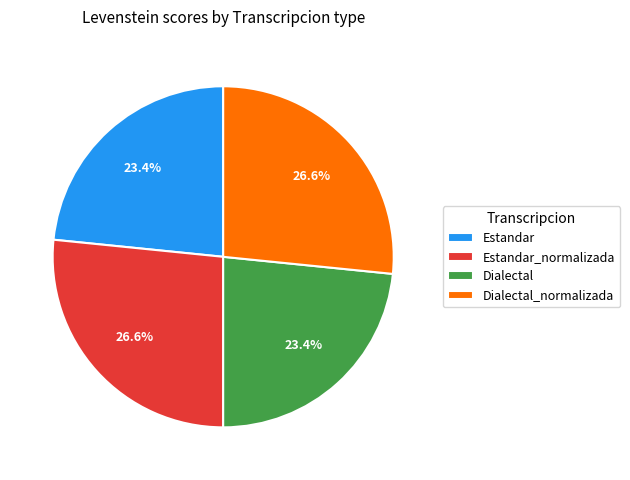

True or false: Estandar_normalizada accounts for 27% of the total.

True